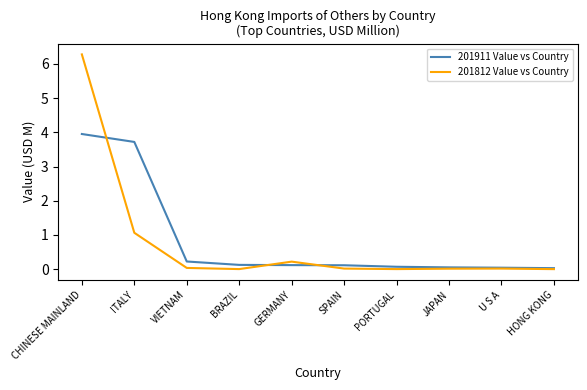

The 201812 Value vs Country series shows 0.2 at GERMANY. True or false?

True